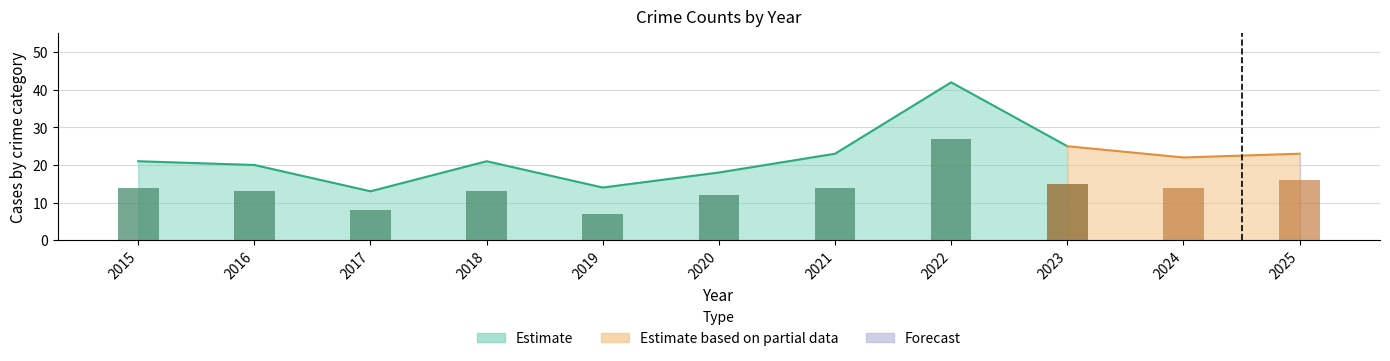

What is the difference between the maximum and minimum values?

20